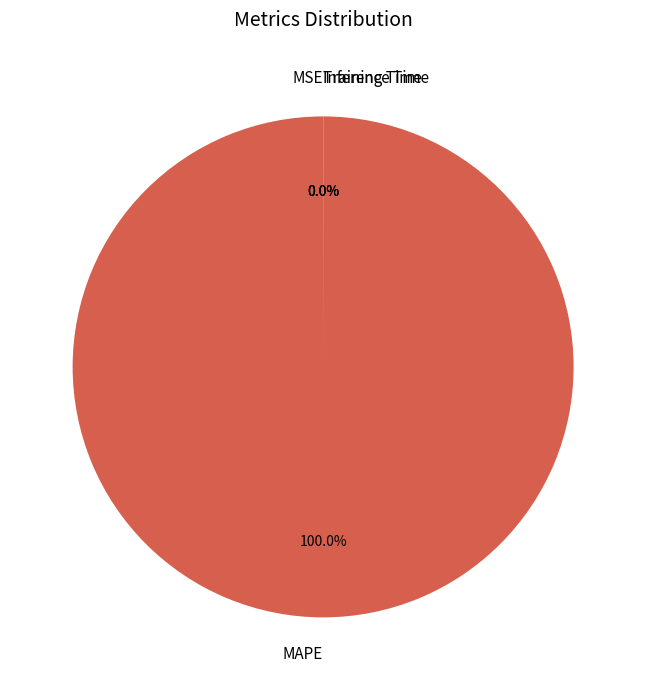

Which category accounts for the majority?

MAPE